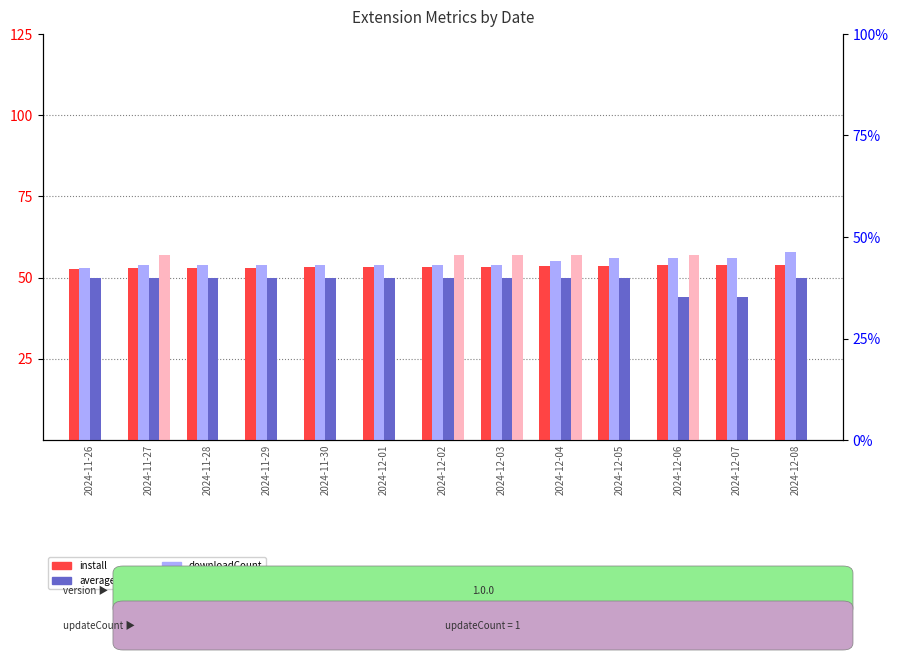

What are all the series names shown in the legend?

install, downloadCount, averagerating, trendingdaily